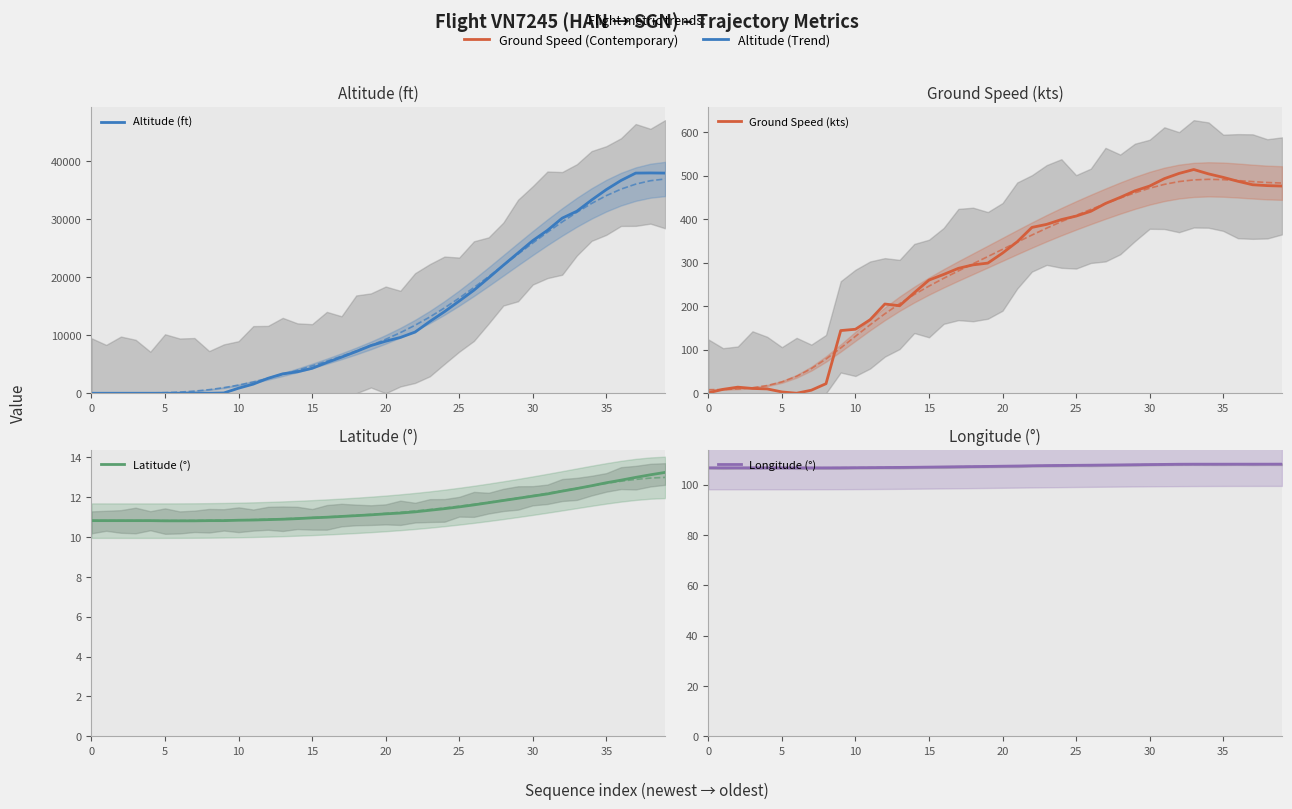

Which series has the largest range (max minus min)?

Altitude (ft)